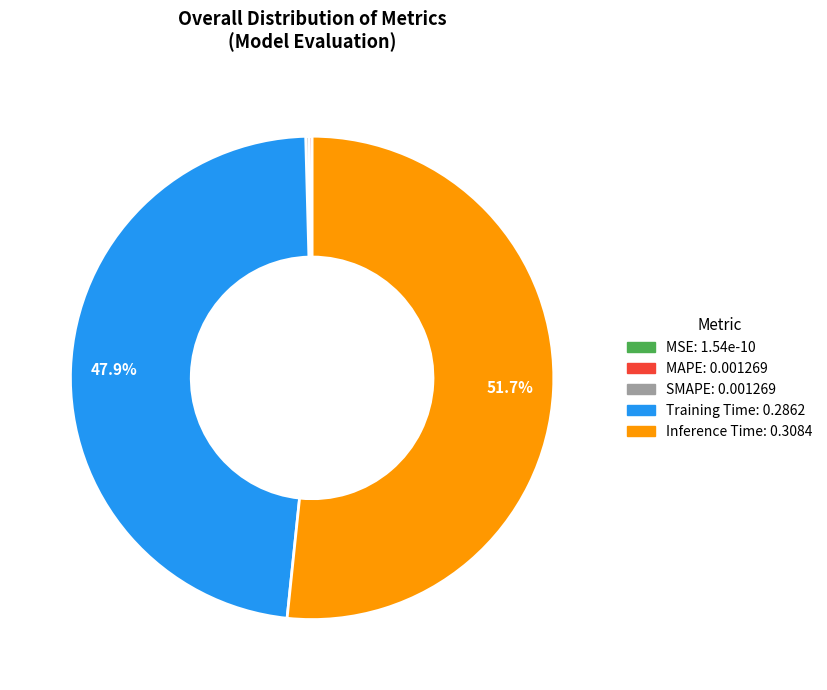

What is the largest slice in the pie chart?

Inference Time